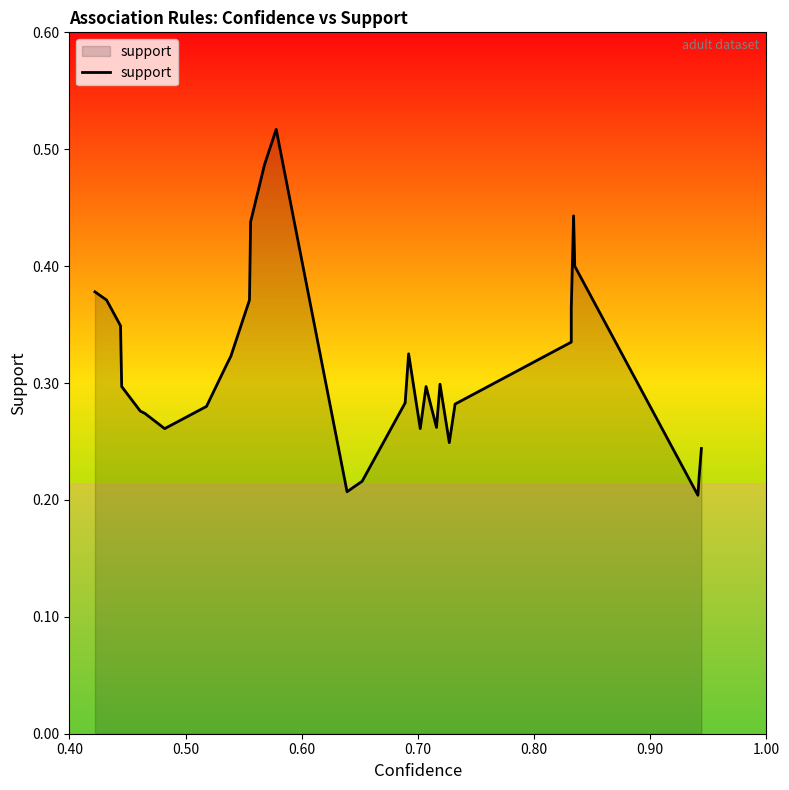

The chart shows a value of 0.1 at 15. True or false?

False